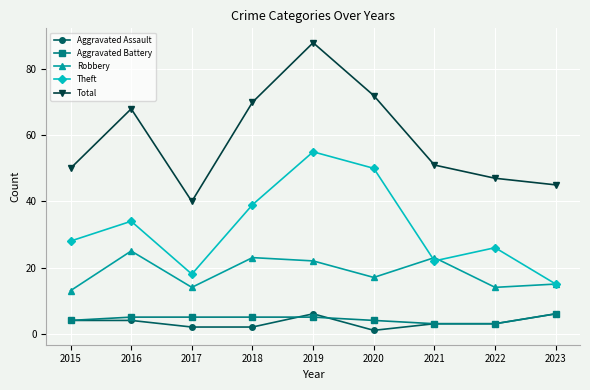

The value of Total at 2021 is 51. True or false?

True